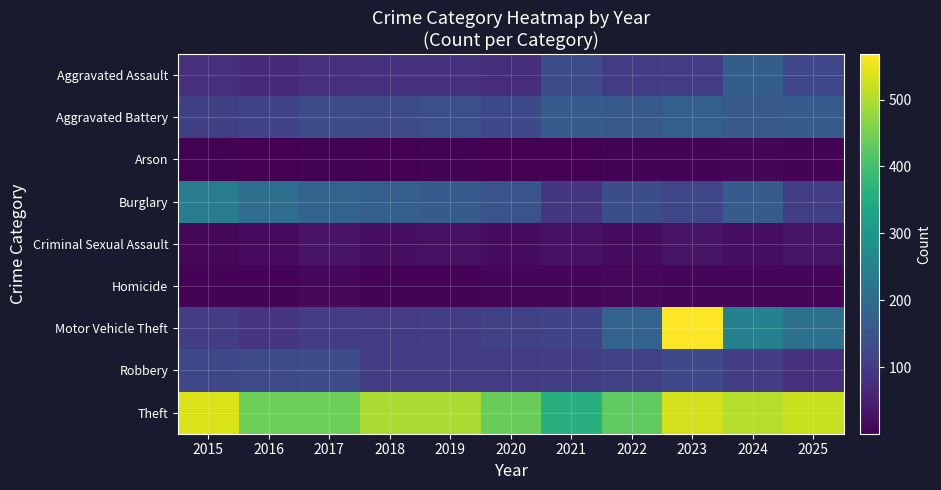

Reading right to left, extract all data points from this chart.

Aggravated Assault: 2025=121	2024=169	2023=105	2022=99	2021=131	2020=76	2019=82	2018=81	2017=78	2016=68	2015=80
Aggravated Battery: 2025=164	2024=160	2023=172	2022=160	2021=163	2020=126	2019=140	2018=130	2017=134	2016=114	2015=109
Arson: 2025=6	2024=8	2023=6	2022=7	2021=2	2020=2	2019=5	2018=2	2017=4	2016=1	2015=4
Burglary: 2025=107	2024=163	2023=121	2022=137	2021=91	2020=149	2019=166	2018=172	2017=182	2016=204	2015=240
Criminal Sexual Assault: 2025=33	2024=22	2023=31	2022=20	2021=28	2020=19	2019=26	2018=23	2017=31	2016=17	2015=13
Homicide: 2025=8	2024=11	2023=12	2022=13	2021=10	2020=10	2019=7	2018=7	2017=14	2016=7	2015=6
Motor Vehicle Theft: 2025=211	2024=251	2023=568	2022=179	2021=115	2020=113	2019=106	2018=101	2017=104	2016=89	2015=104
Robbery: 2025=78	2024=103	2023=127	2022=113	2021=104	2020=99	2019=103	2018=103	2017=136	2016=130	2015=122
Theft: 2025=521	2024=504	2023=530	2022=430	2021=357	2020=441	2019=497	2018=495	2017=442	2016=443	2015=535